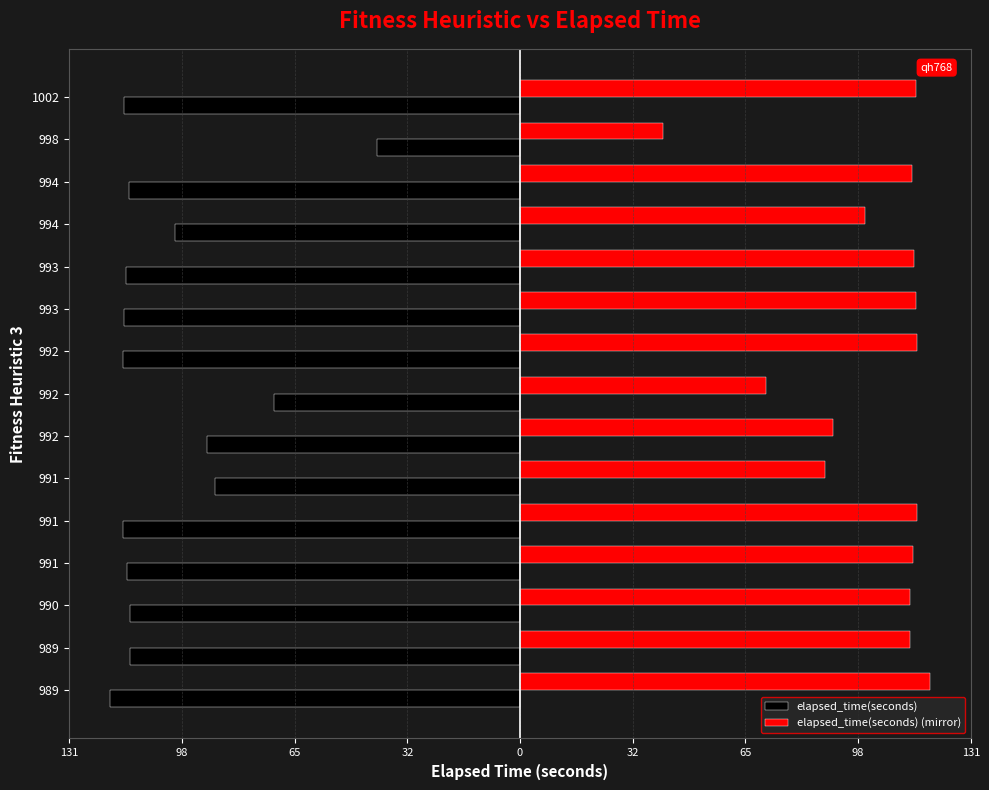

What are all the series names shown in the legend?

elapsed_time(seconds), elapsed_time(seconds) (mirror)